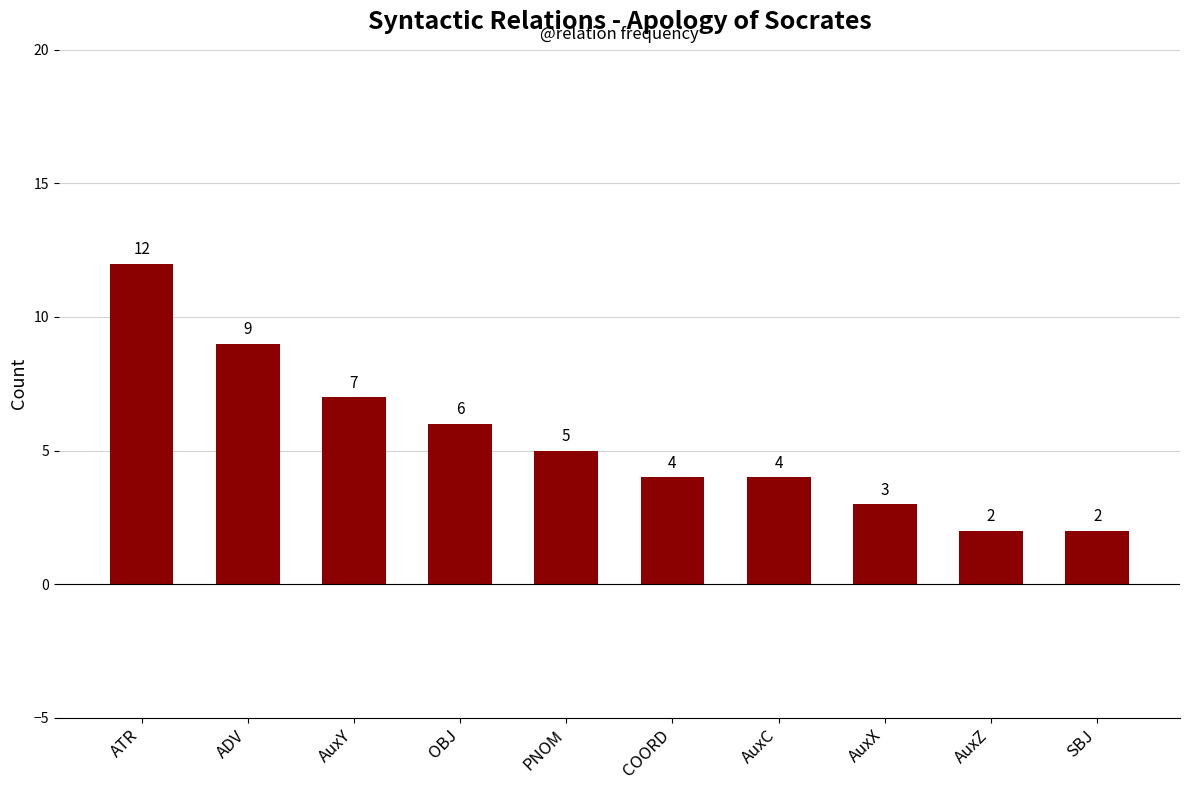

What is the difference between the second highest and second lowest values?

7